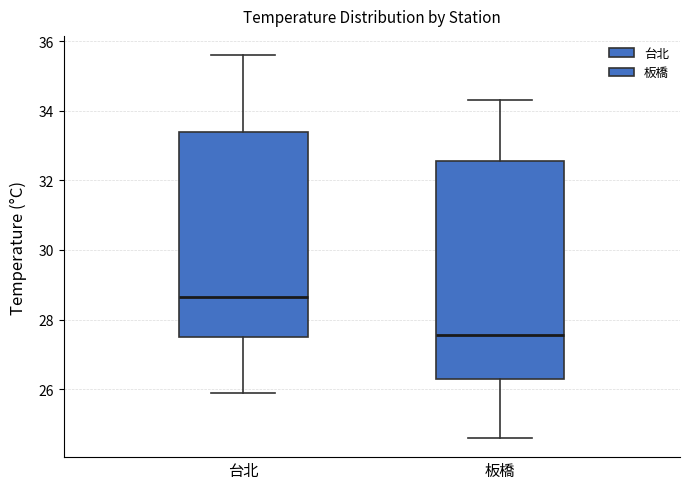

Reading left to right, transcribe this box plot: for each box, give where its median line is, the range the box spans, and where its two whiskers end, as read against the y-axis. The values are not printed on the chart, so give them approximately, as read against the axis.

台北: median 28.6, box 27.6 to 33.4, whiskers 26.0 to 35.6
板橋: median 27.6, box 26.4 to 32.6, whiskers 24.6 to 34.4